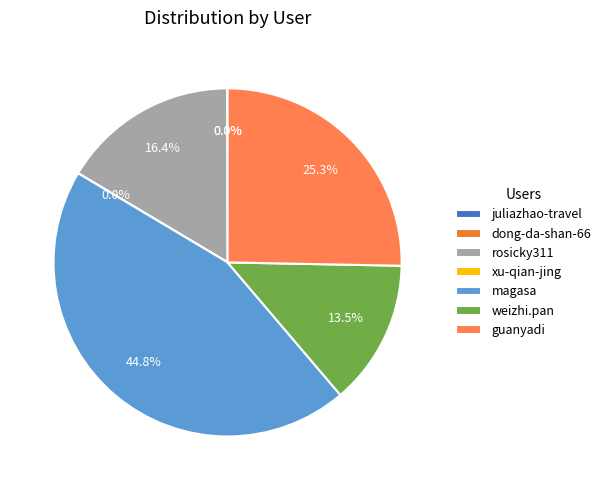

To the nearest percent, what is the combined percentage of juliazhao-travel and rosicky311?

16%